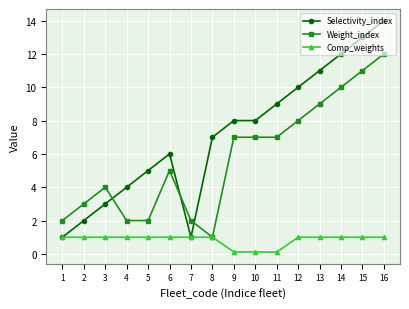

What is the value of the Comp_weights point at the 5th from the left?

1.0